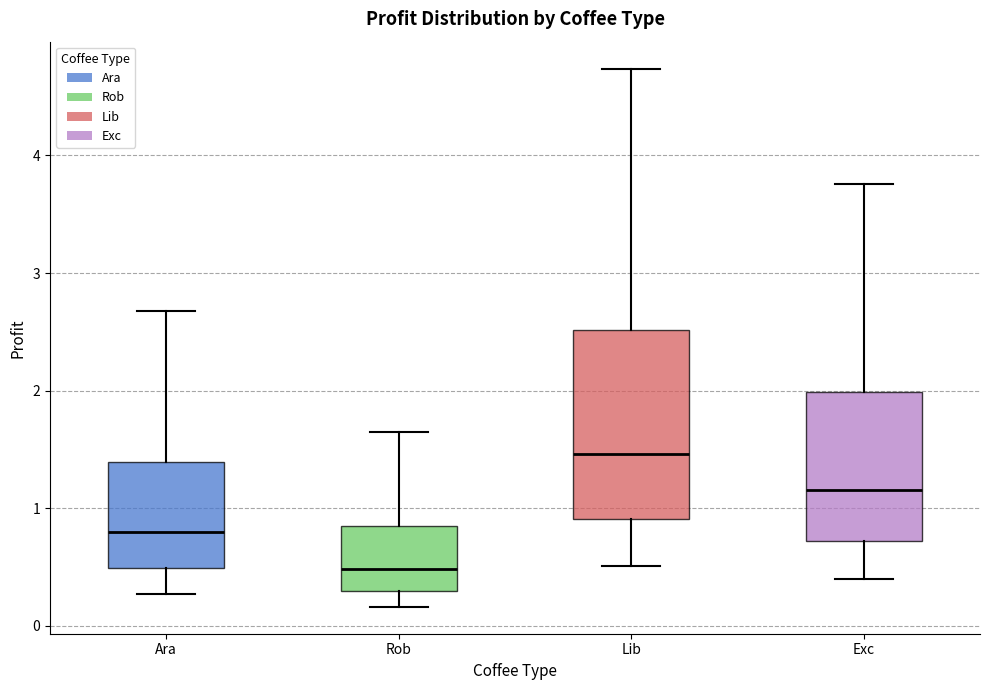

Comparing the boxes themselves (not the whiskers), which one is the tallest?

Lib